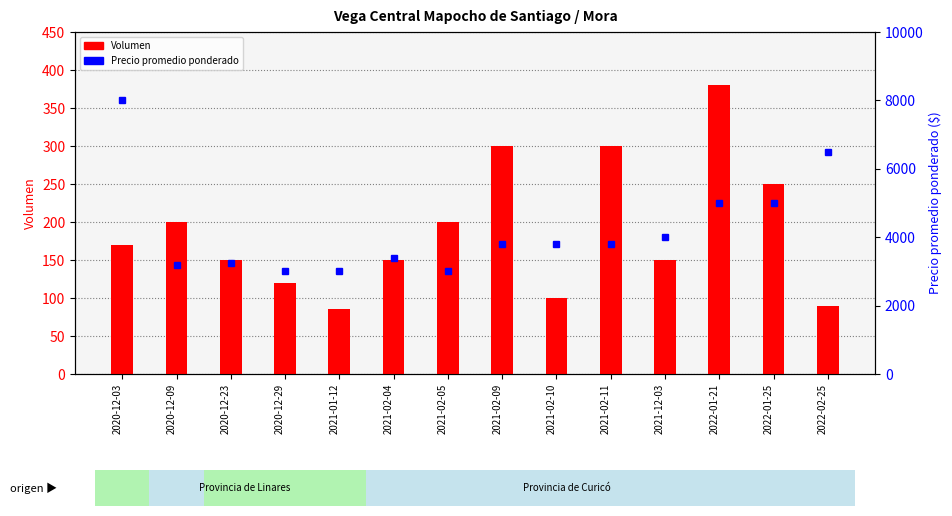

Reading left to right, what are all the values shown in this chart?

Volumen: 170	200	150	120	85	150	200	300	100	300	150	380	250	90
Precio promedio ponderado: 8000	3200	3240	3000	3000	3400	3000	3800	3800	3800	4000	5000	5000	6500